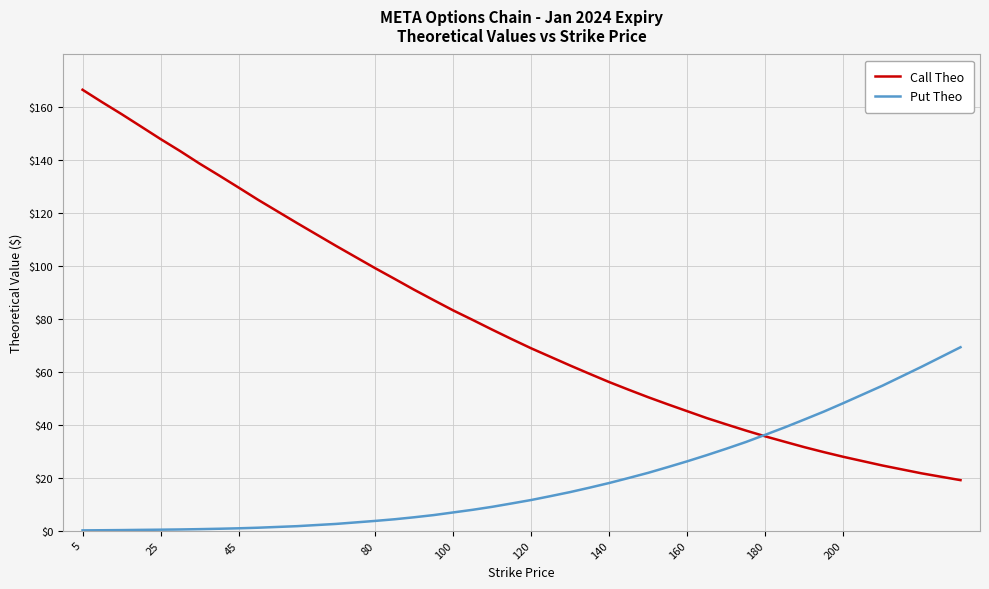

Which series has the widest spread of values?

Call Theo